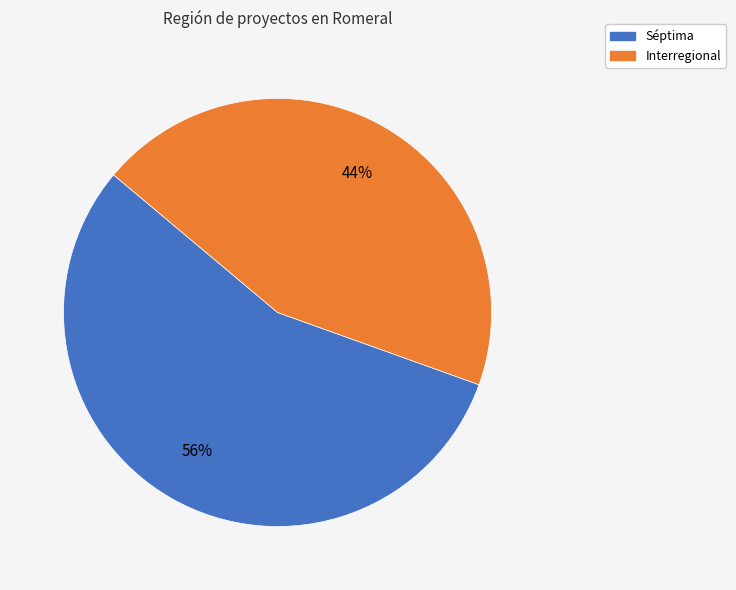

Is there a majority slice in this chart?

Yes